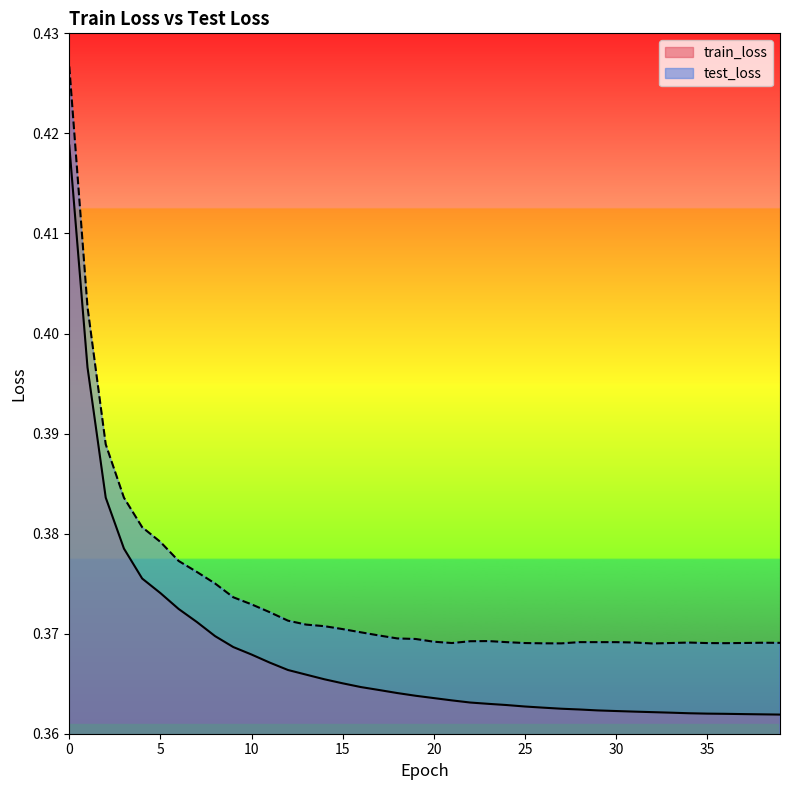

True or false: test_loss has more than 0 interior local peaks.

True